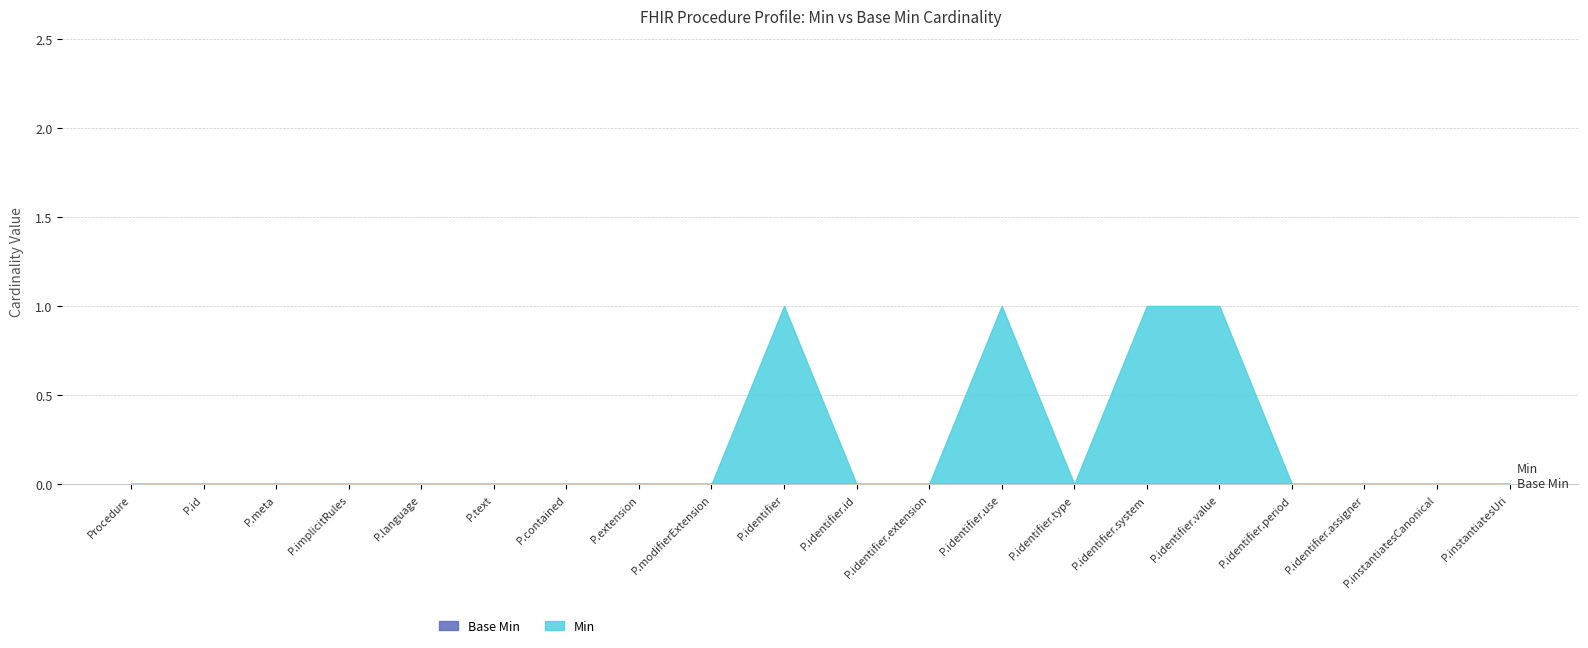

Which series has the largest range (max minus min)?

Min